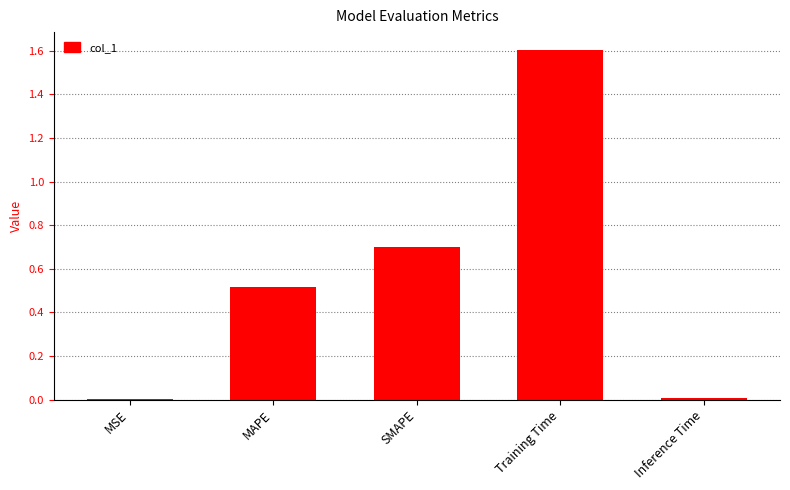

What value does the data have at Training Time?

1.6